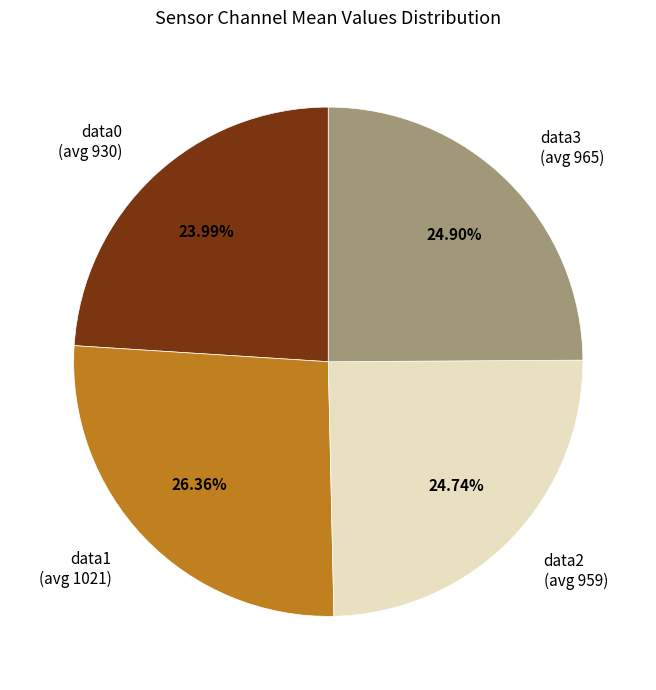

Does data2 (avg 959) represent more than half of the total?

No